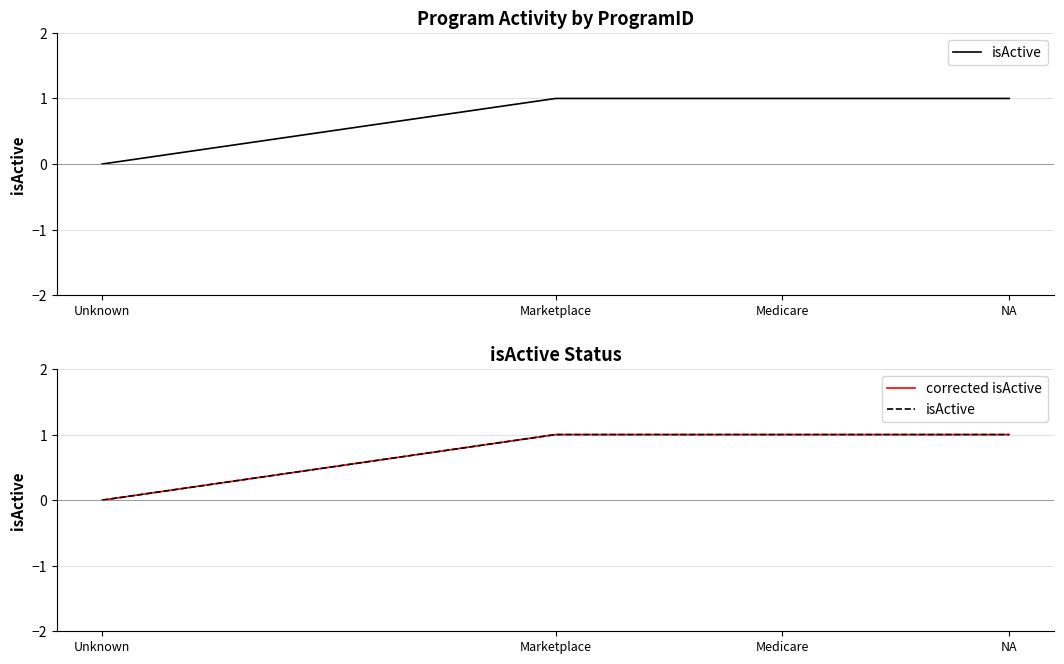

How many categories are shown in the chart?

4